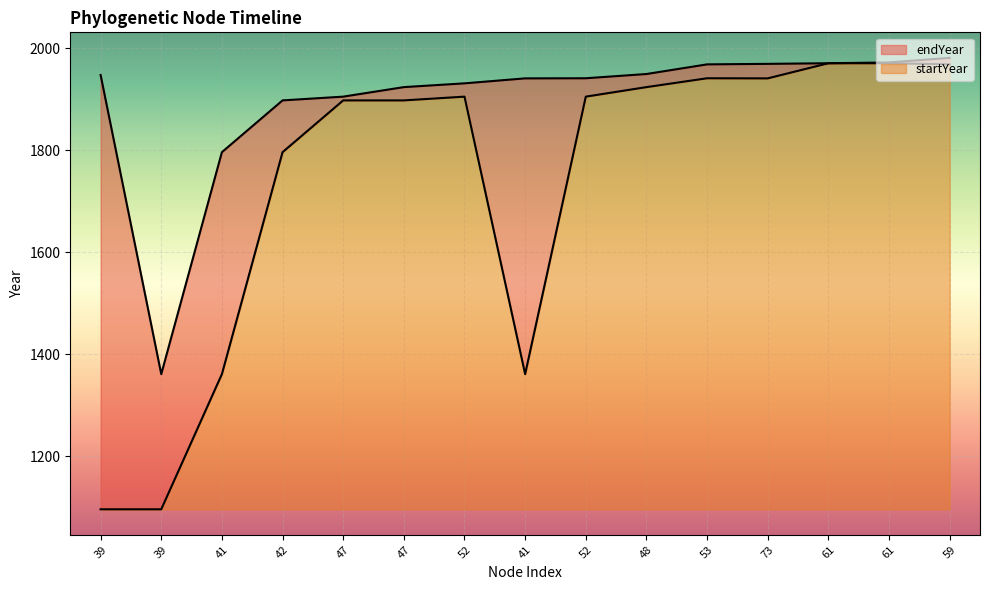

At which category is the sum across all series the highest?

59